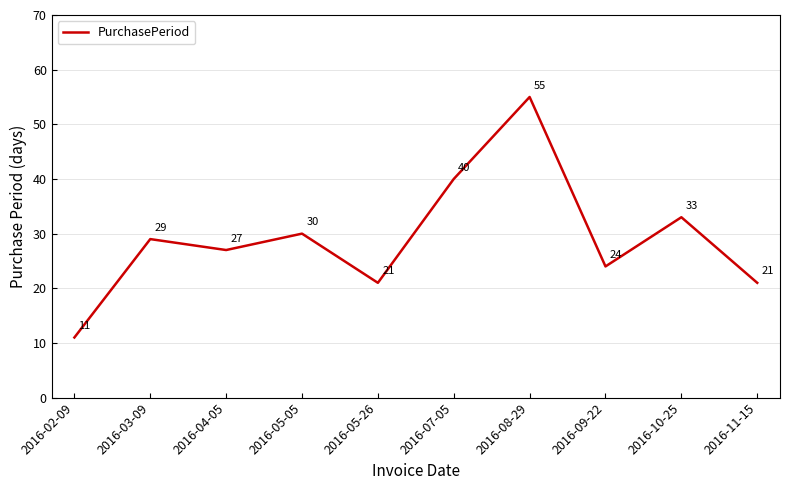

What is the greatest value displayed?

55